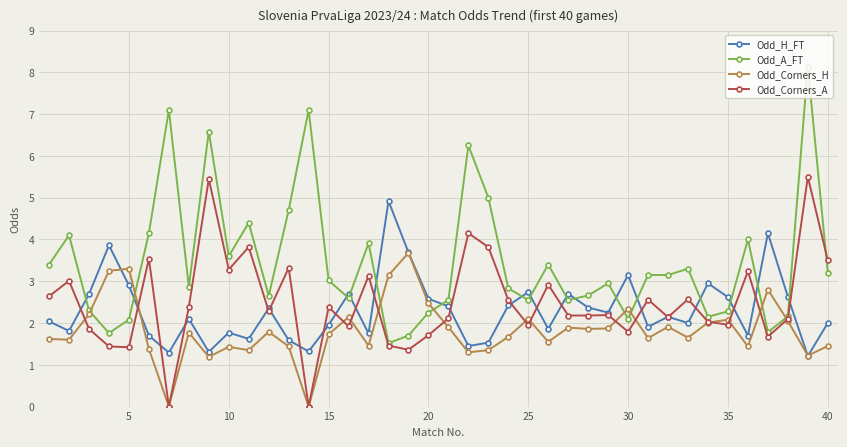

Does the chart display data point markers on the line(s)?

Yes